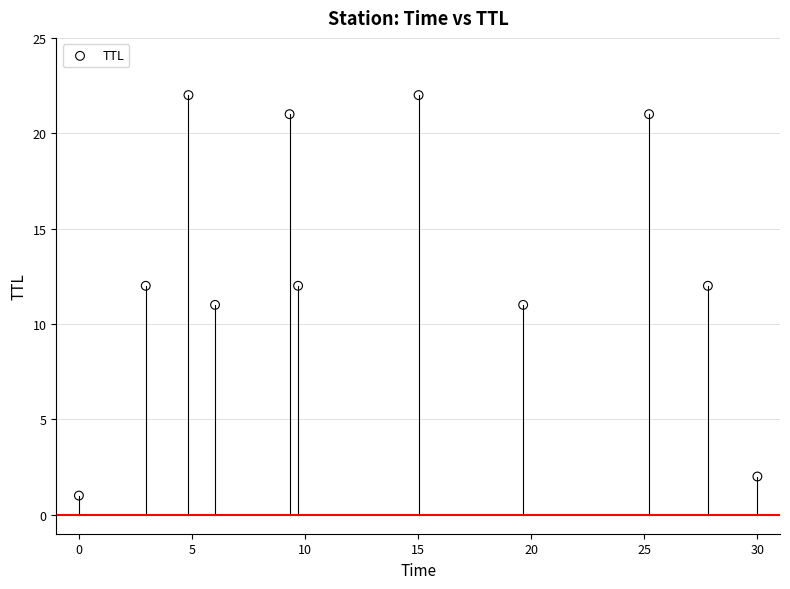

What is the average Y value?

13